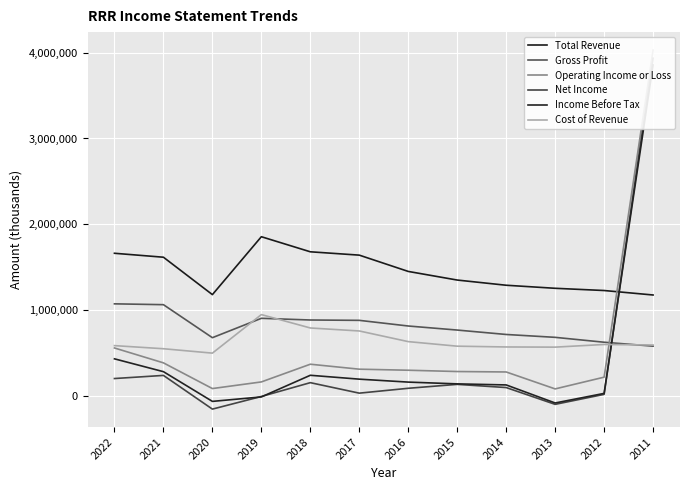

What is the minimum value shown in the chart?

-150400